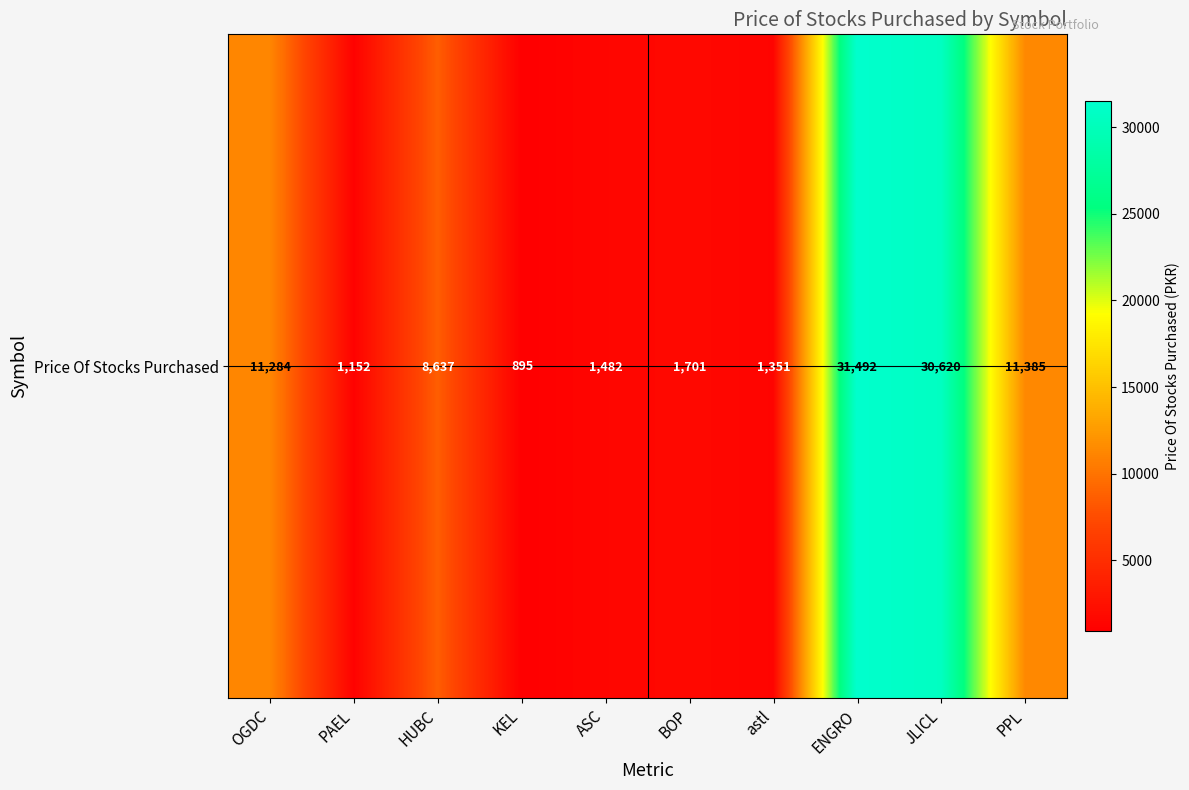

True or false: the data shows 11284.2 at OGDC.

True